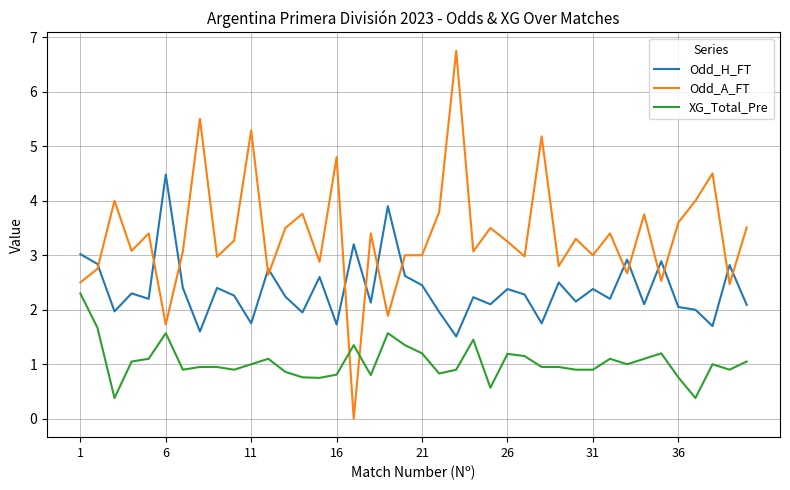

List the series in order of their peak value, lowest first.

XG_Total_Pre, Odd_H_FT, Odd_A_FT